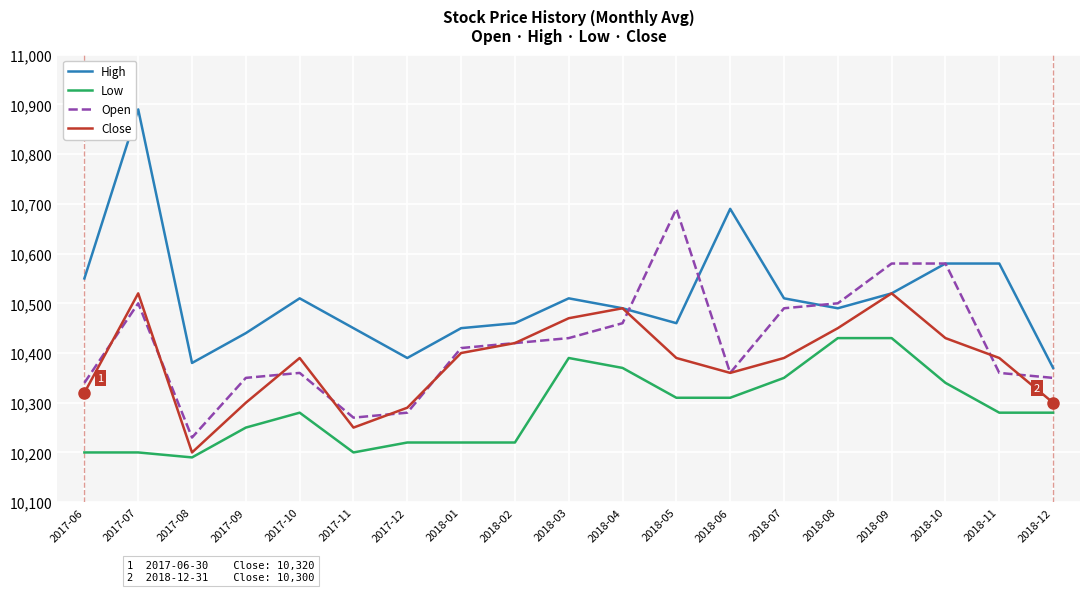

Reading left to right, what are all the values shown in this chart?

High: 10550	10890	10380	10440	10510	10450	10390	10450	10460	10510	10490	10460	10690	10510	10490	10520	10580	10580	10370
Low: 10200	10200	10190	10250	10280	10200	10220	10220	10220	10390	10370	10310	10310	10350	10430	10430	10340	10280	10280
Open: 10340	10500	10230	10350	10360	10270	10280	10410	10420	10430	10460	10690	10360	10490	10500	10580	10580	10360	10350
Close: 10320	10520	10200	10300	10390	10250	10290	10400	10420	10470	10490	10390	10360	10390	10450	10520	10430	10390	10300